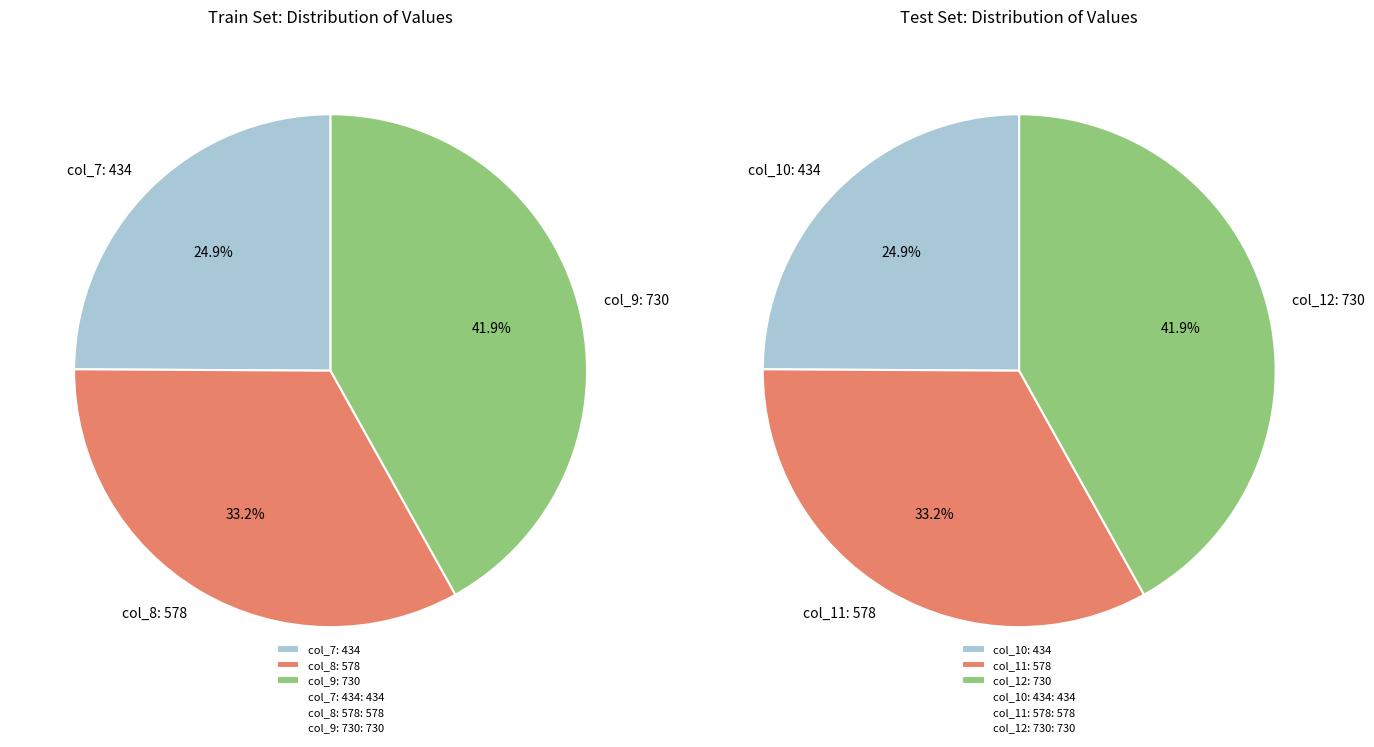

Is 578 the majority of the pie?

No